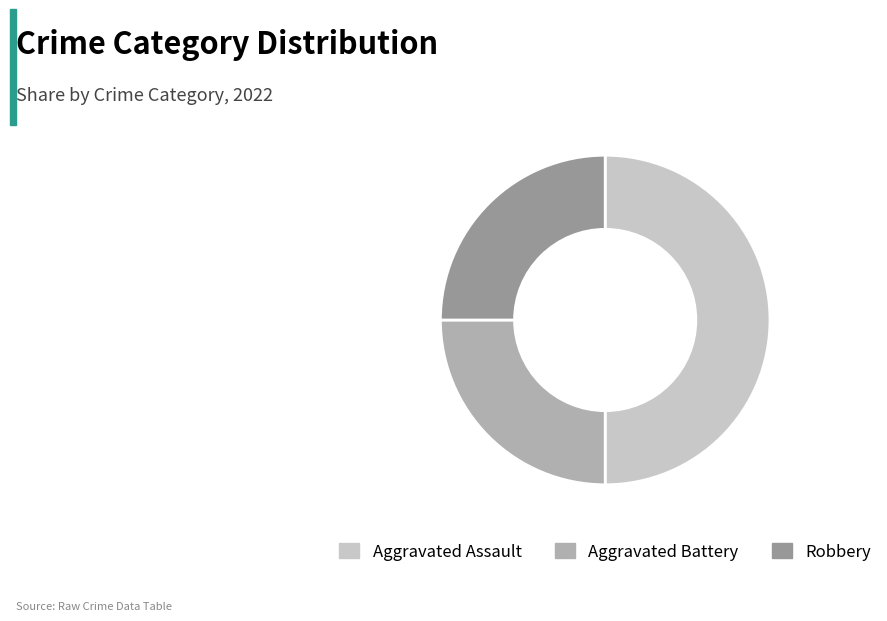

Count the number of slices in the pie.

3